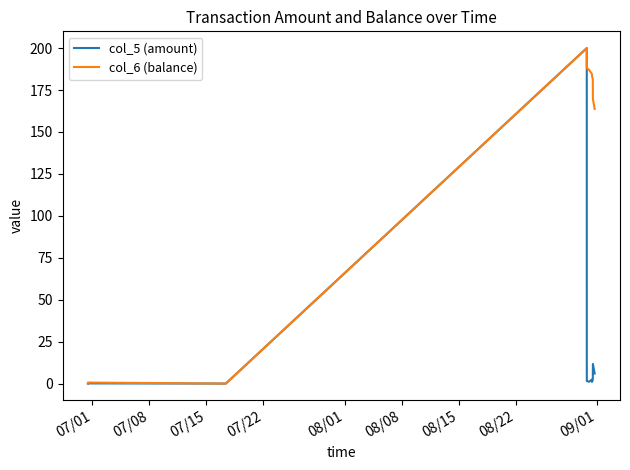

True or false: col_6 (balance) and col_5 (amount) cross at least once.

False